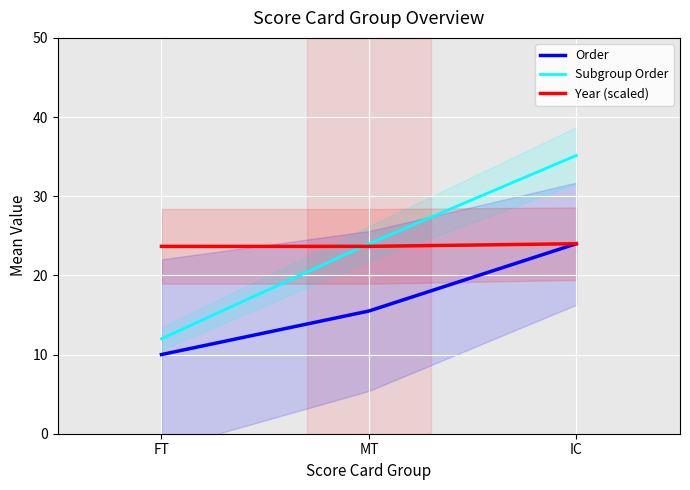

How many lines are shown in the chart?

3